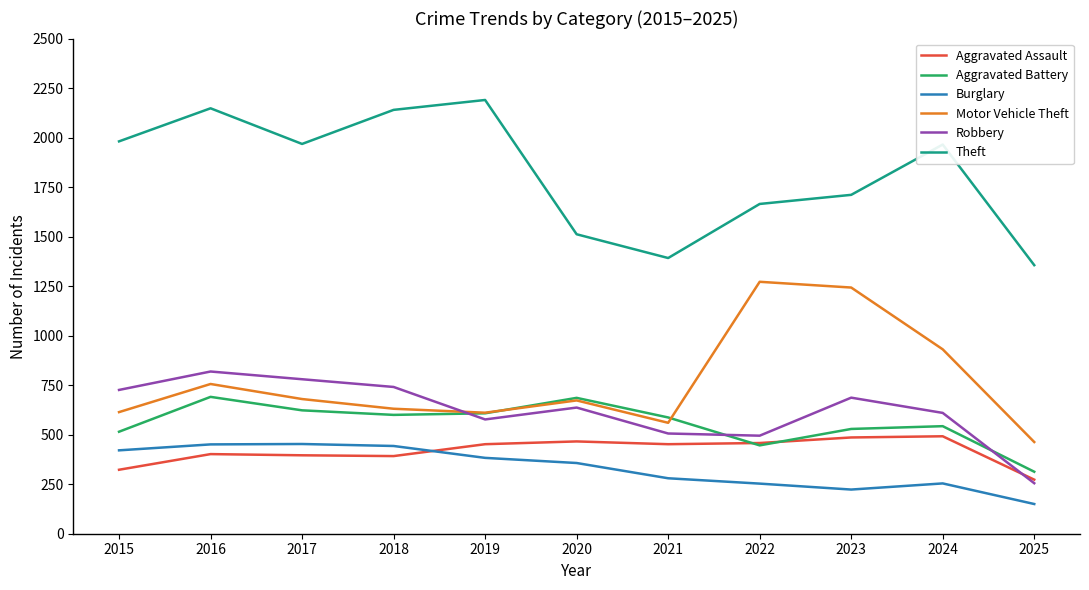

What is the total value across all series at 2023?

4879